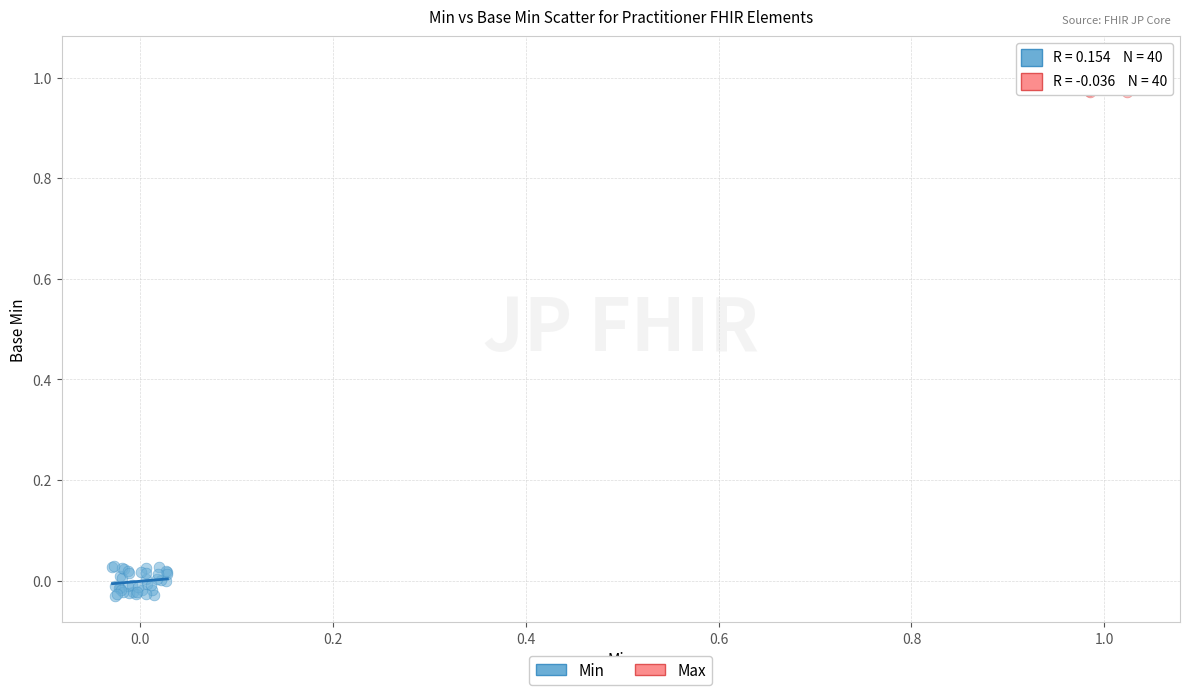

Which series contains the lowest Y value?

Min